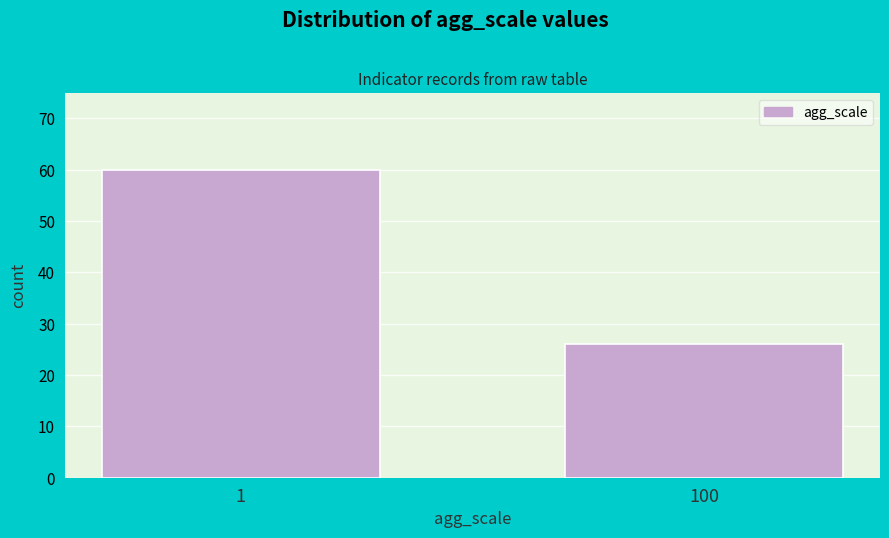

Reading right to left, list all the values displayed in this chart.

100=26	1=60